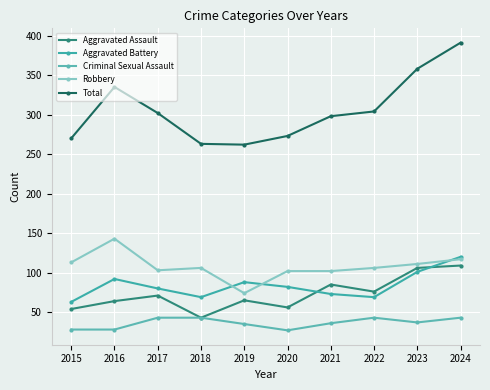

Between 2021 and 2022, which series saw the biggest shift?

Aggravated Assault